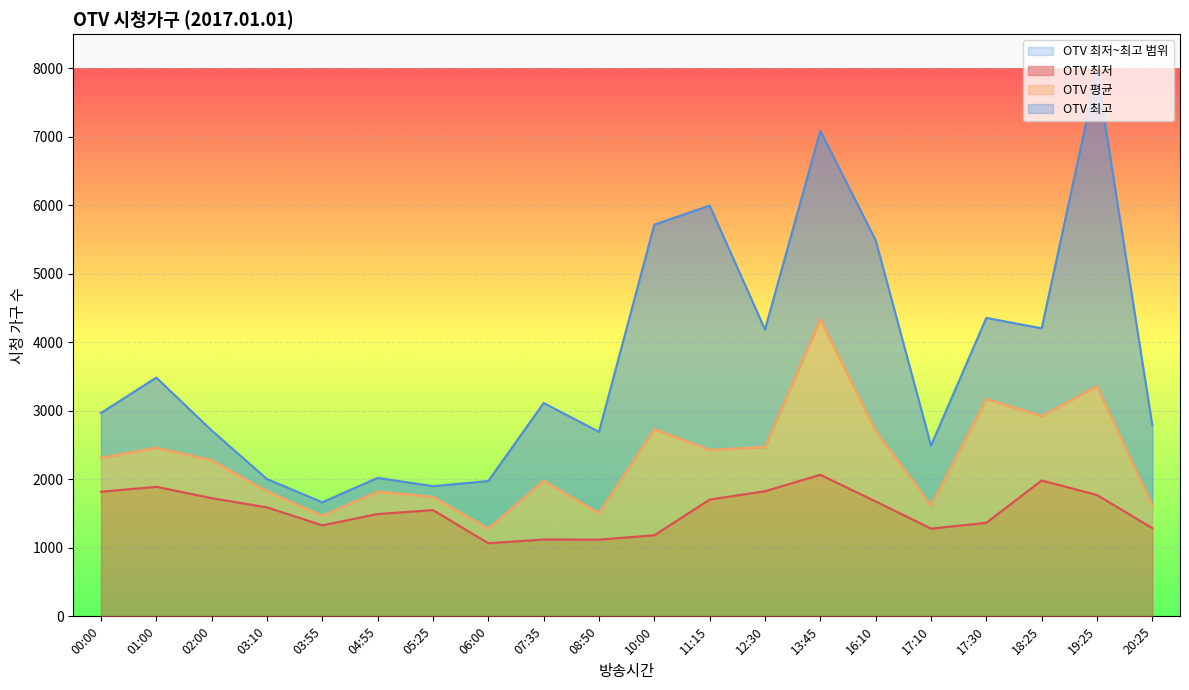

At which category does OTV 최고 reach its first local peak?

01:00